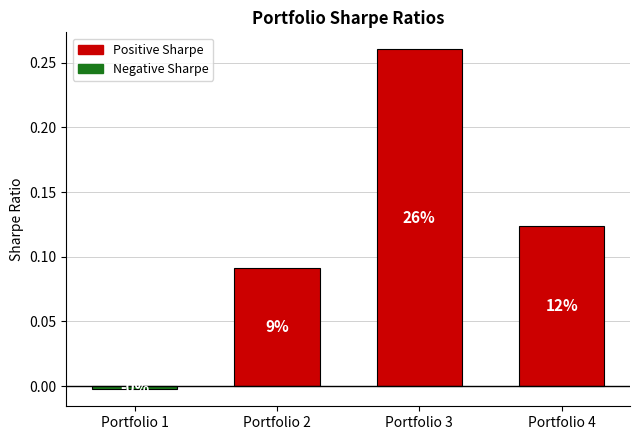

What is the greatest value displayed?

0.3